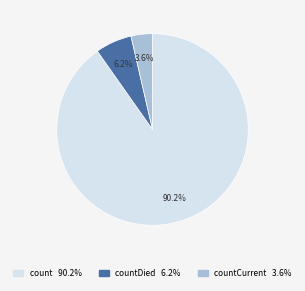

Is there a majority slice in this chart?

Yes